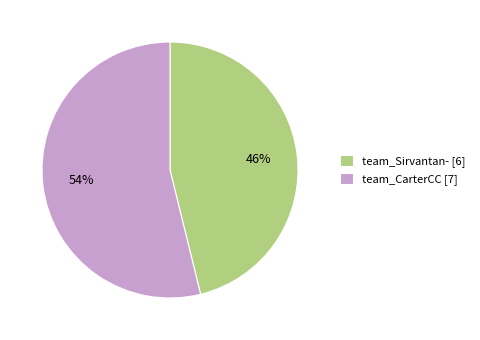

To the nearest percent, what is the difference between the largest and smallest slice percentages?

8%